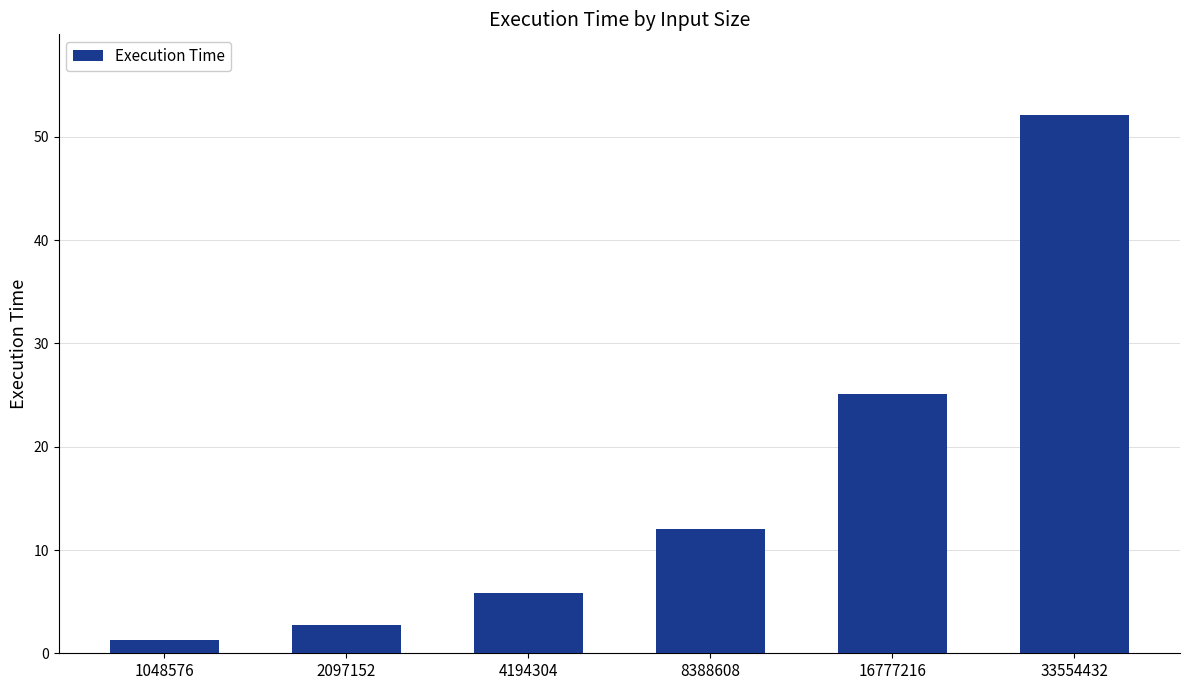

At which category does the chart reach its peak across all series?

33554432